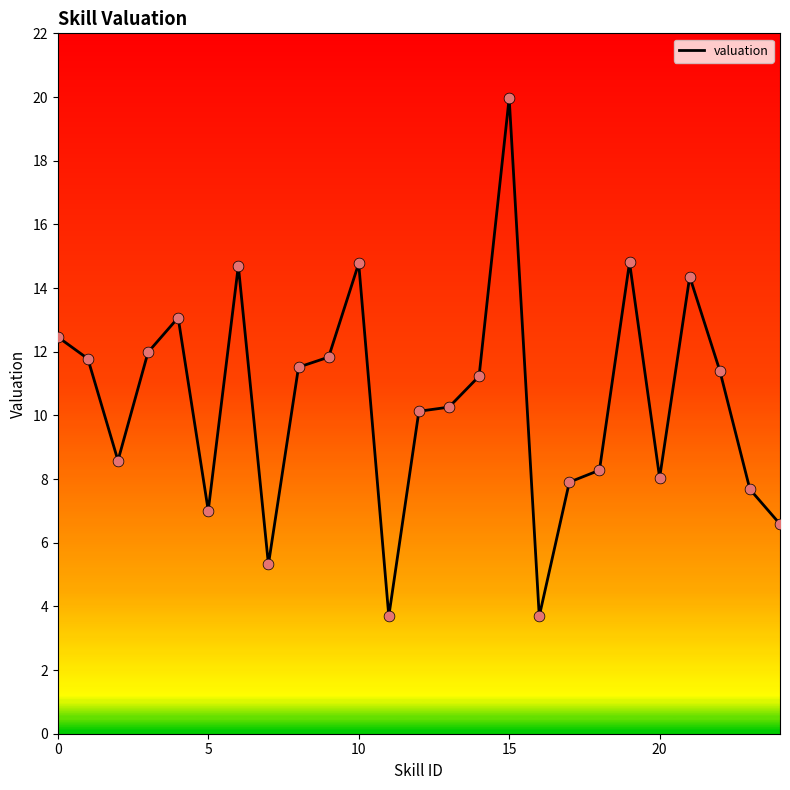

What is the difference between the maximum and minimum values?

16.3